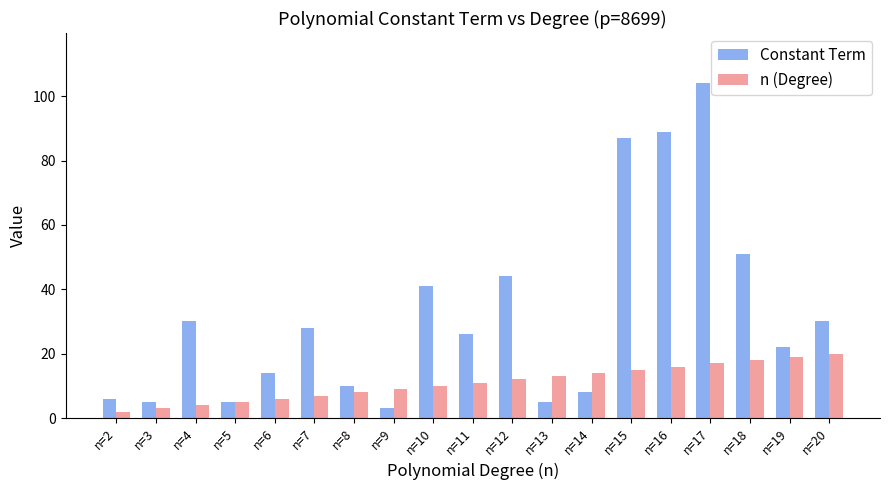

What is the value of the n (Degree) bar at the 16th from the left?

17